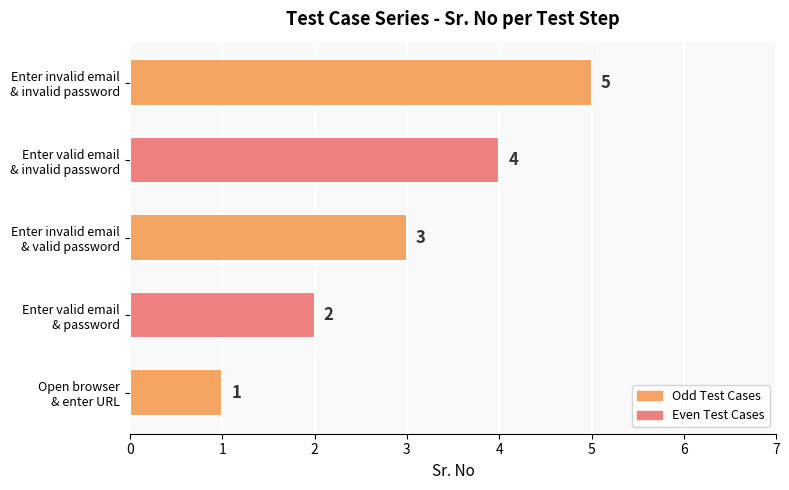

What is the difference between the maximum and minimum values?

4